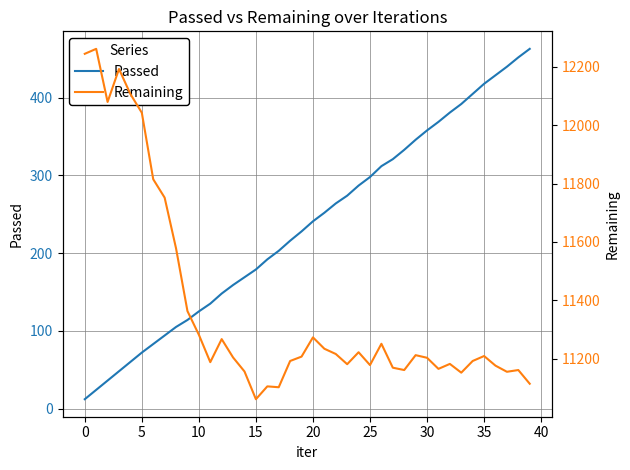

Rank the series by their average value, from highest to lowest.

Remaining, Passed